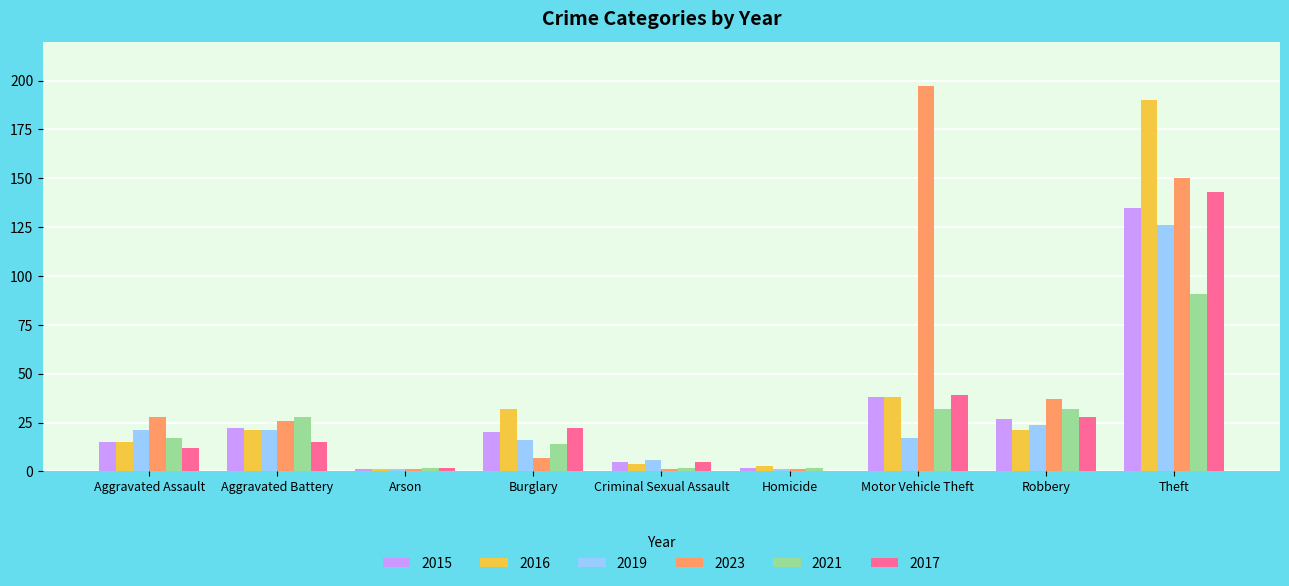

Which series has the widest spread of values?

2023